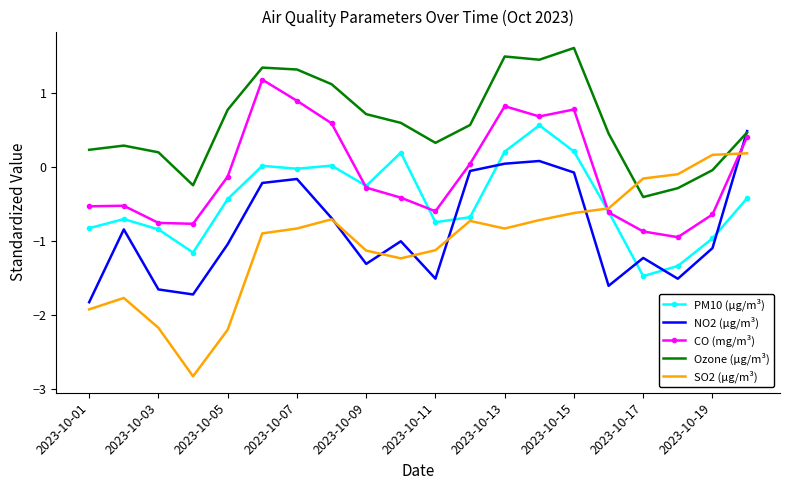

What is the maximum value shown in the chart?

1.6